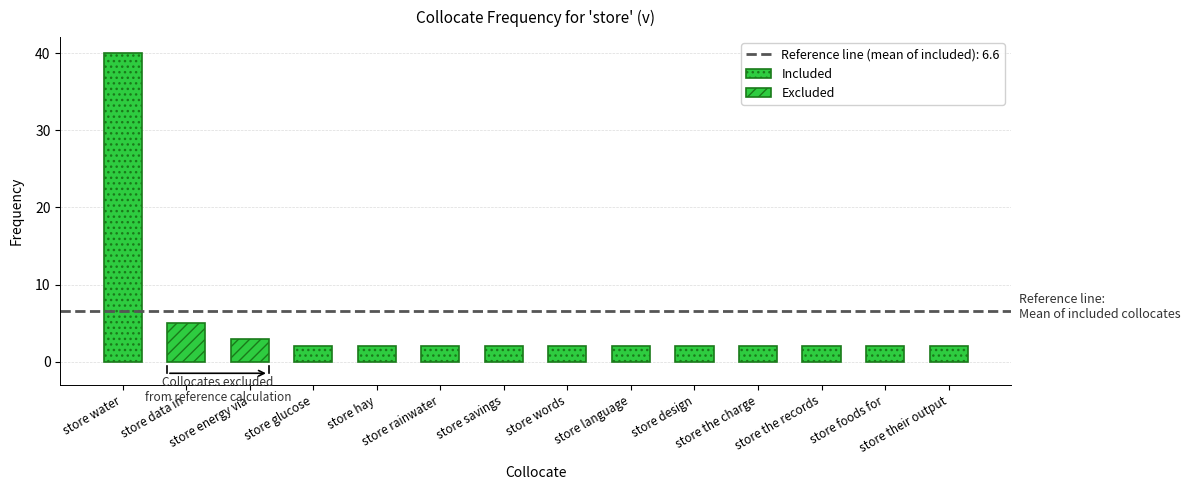

How many series are shown in this chart?

1